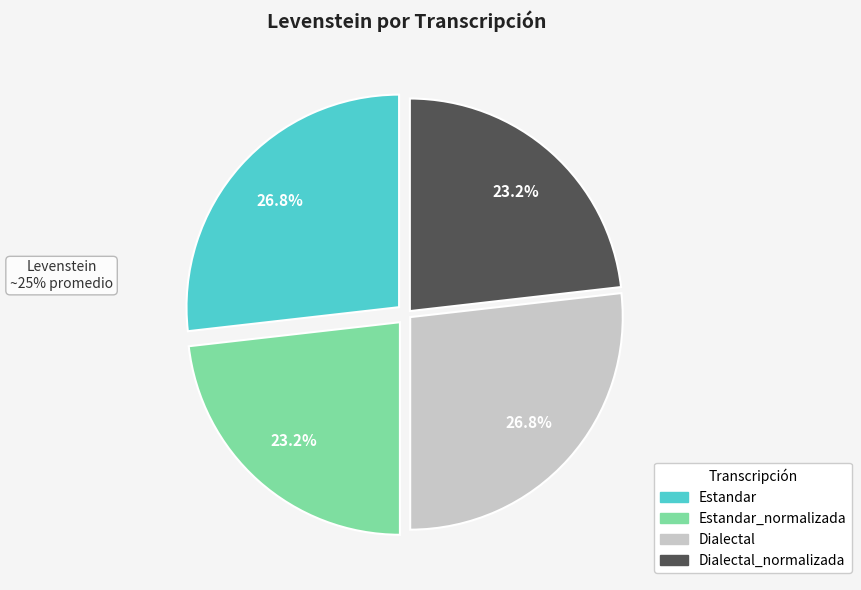

Is there any slice that represents more than half of the pie?

No